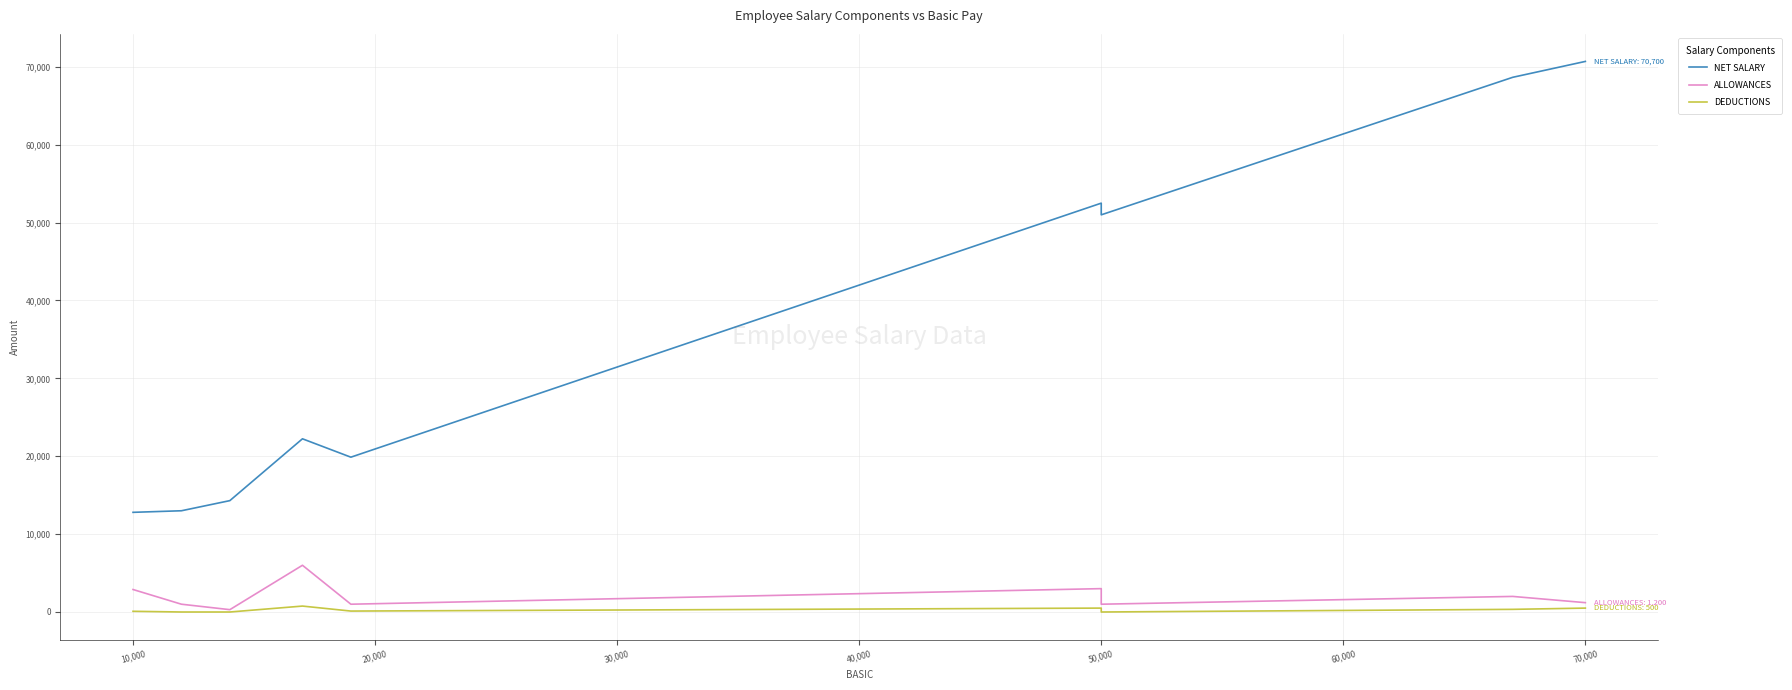

Reading left to right, transcribe all the data shown in this chart.

NET SALARY: 12798	13000	14300	22240	19880	52500	51000	68660	70700
ALLOWANCES: 2888	1000	300	6000	1000	3000	1000	2000	1200
DEDUCTIONS: 90	0	0	760	120	500	0	340	500